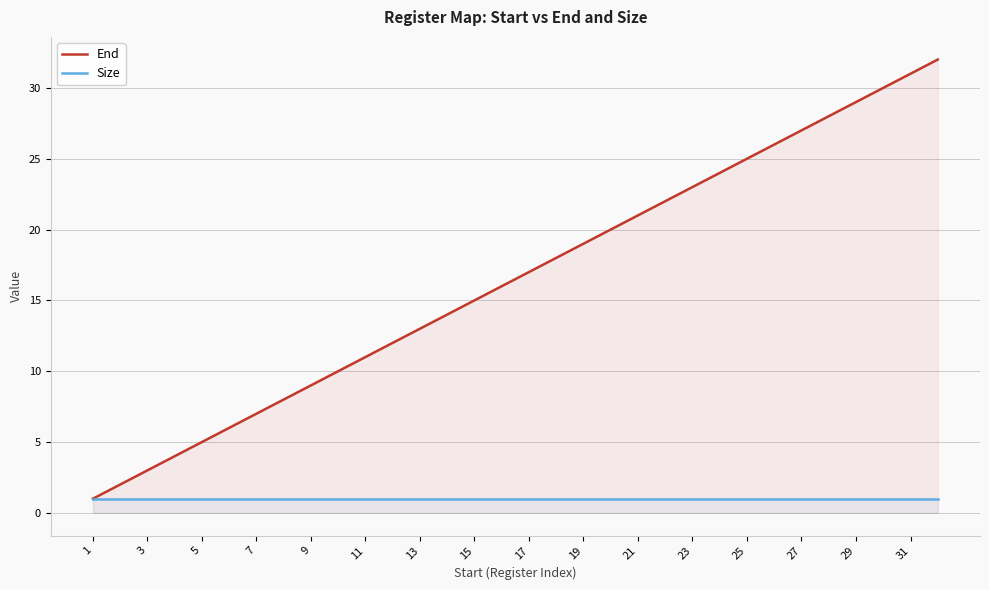

Is it true that End equals 23 at 23?

True